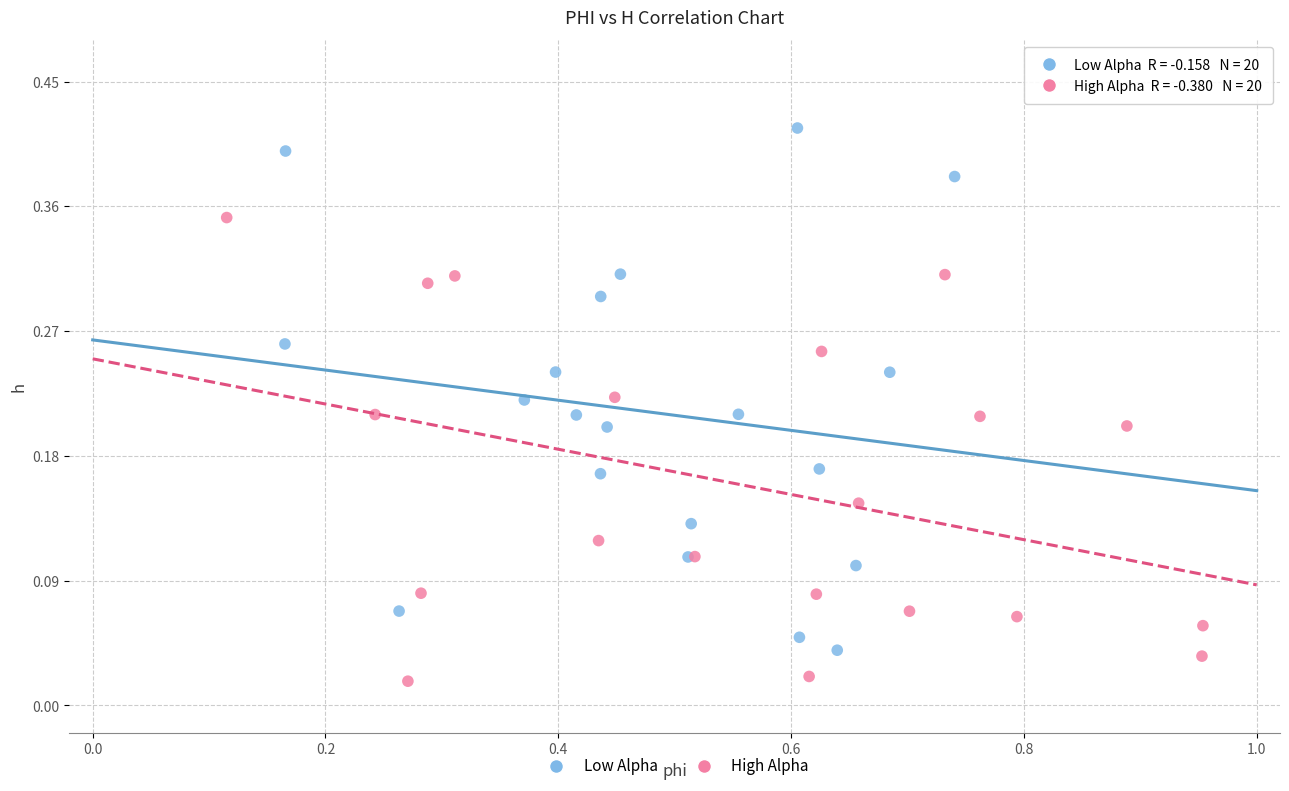

Which series contains the lowest Y value?

High Alpha